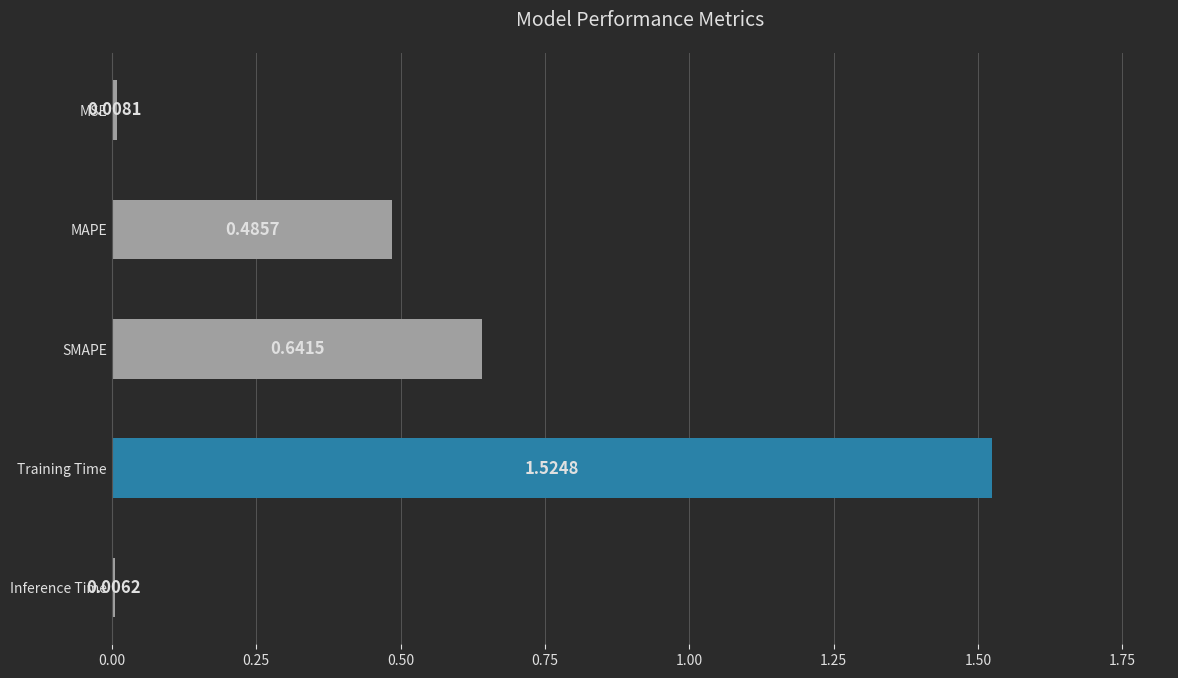

Rank the categories by value from lowest to highest.

Inference Time, MSE, MAPE, SMAPE, Training Time